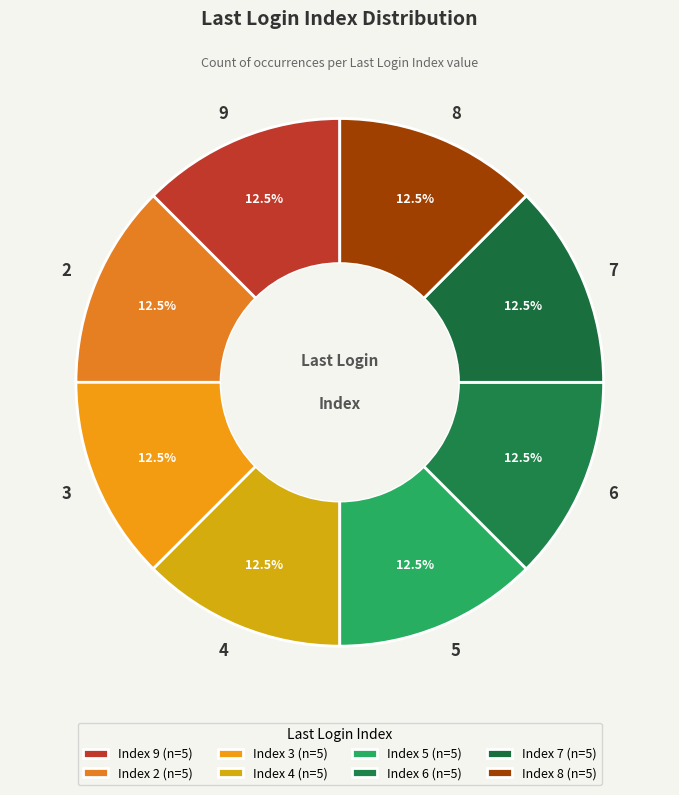

Combined, what portion of the pie is 3 and 6?

25.0%